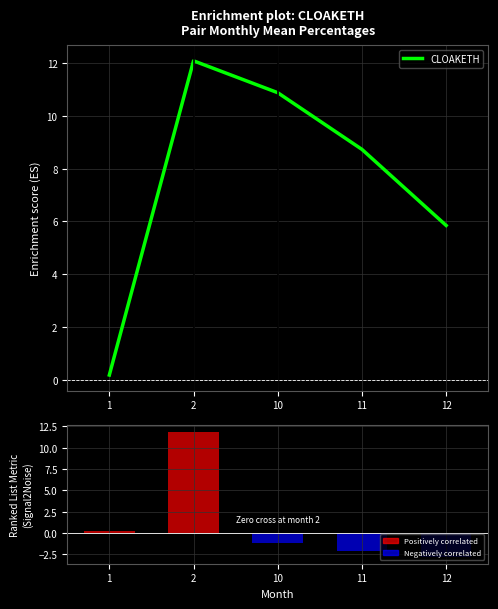

What value does the CLOAKETH series have at 10?

10.9